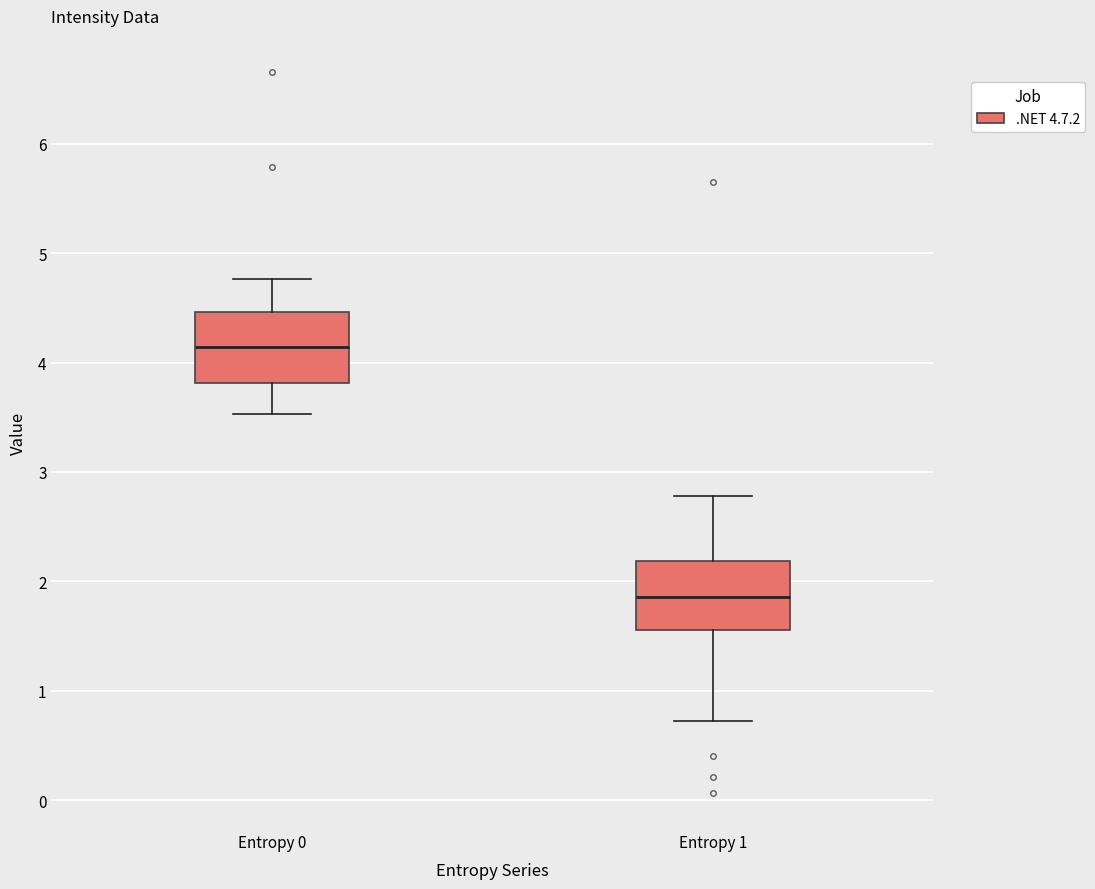

Reading left to right, read every box against the y-axis: the position of its median line, the range the box covers, and the ends of its whiskers. The values are not printed on the chart, so give them approximately, as read against the axis.

Entropy 0: median 4.1, box 3.8 to 4.5, whiskers 3.5 to 4.8
Entropy 1: median 1.9, box 1.6 to 2.2, whiskers 0.7 to 2.8